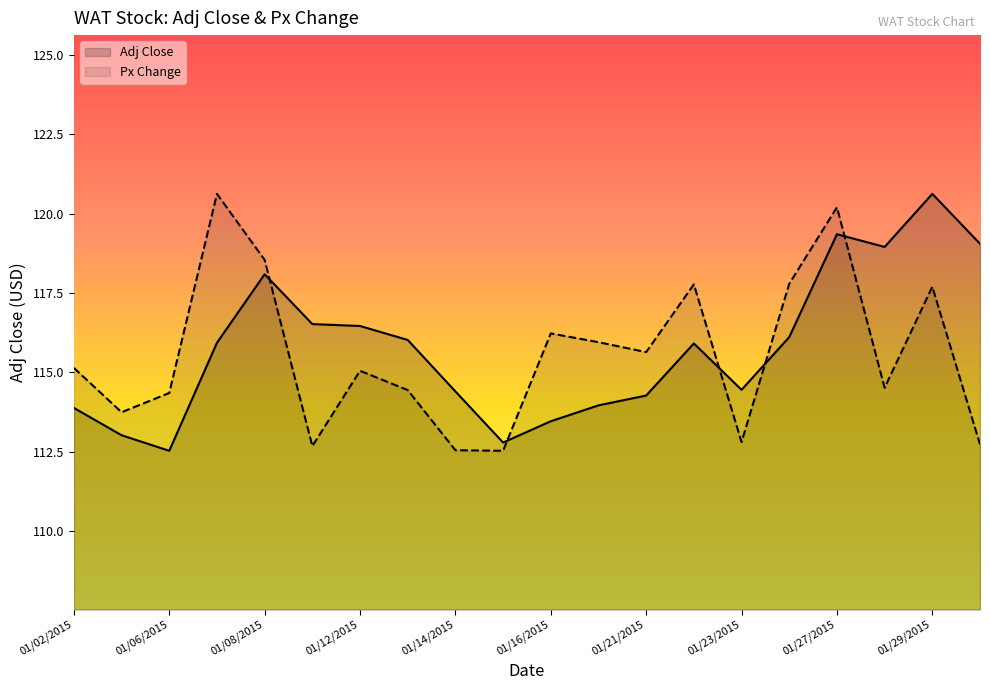

What is the difference between the maximum and minimum values in the Px Change series?

8.1